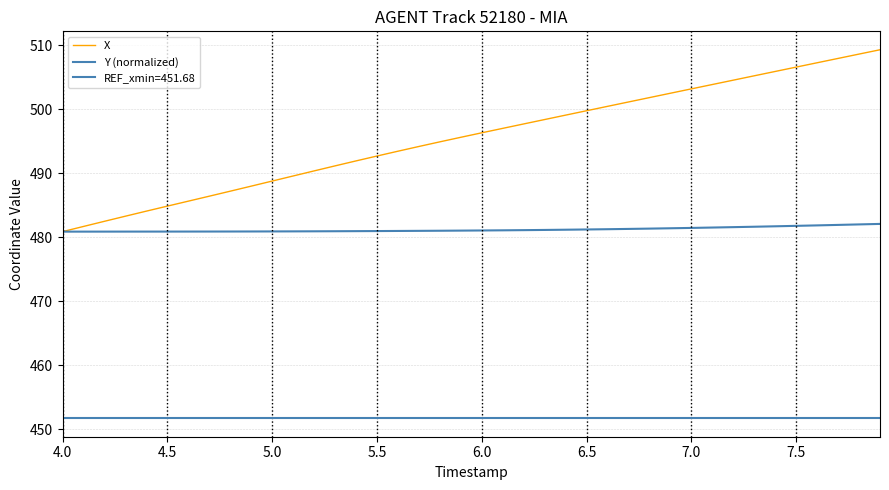

Which series has the widest spread of values?

X